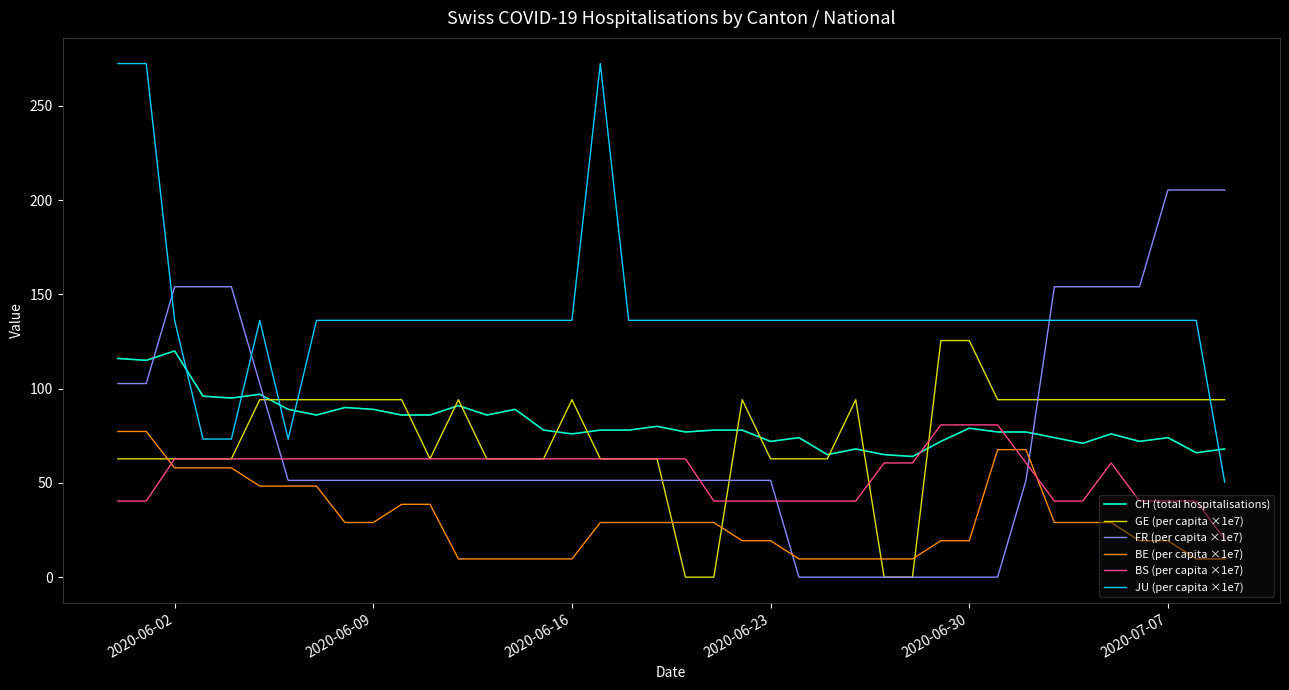

What is the greatest value displayed?

272.4